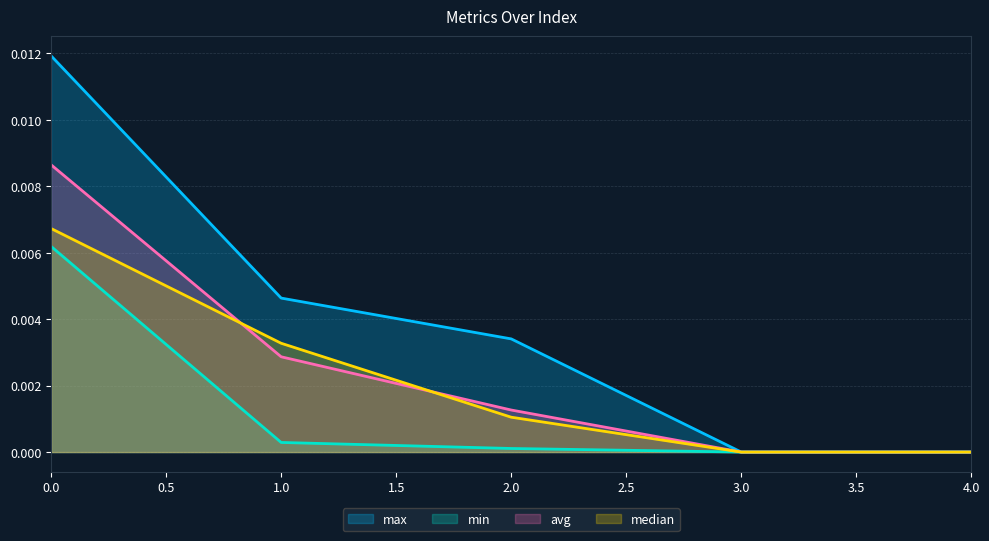

Rank the categories by avg value from lowest to highest.

3, 4, 2, 1, 0